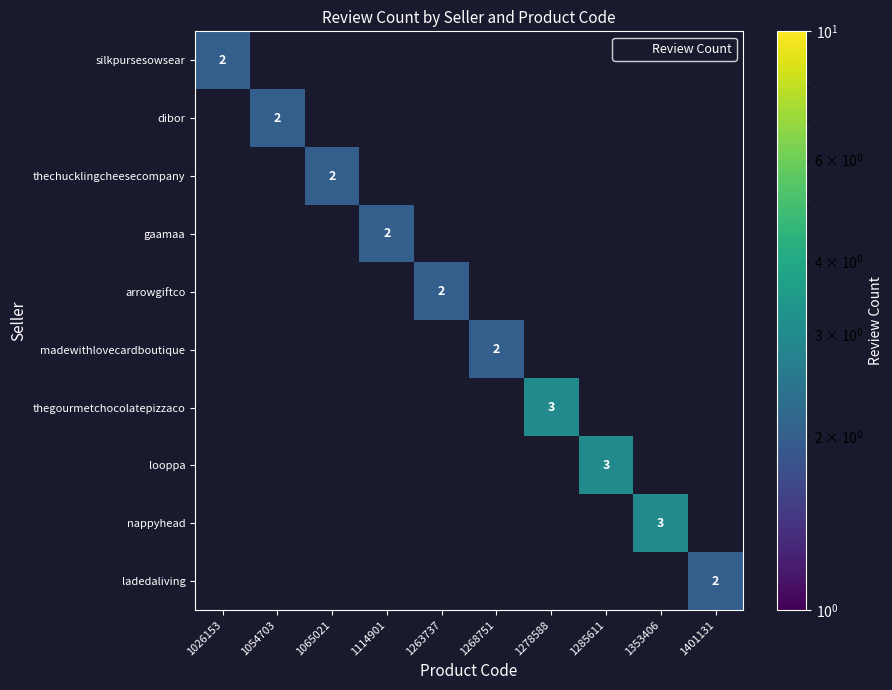

How many categories are shown in the chart?

10